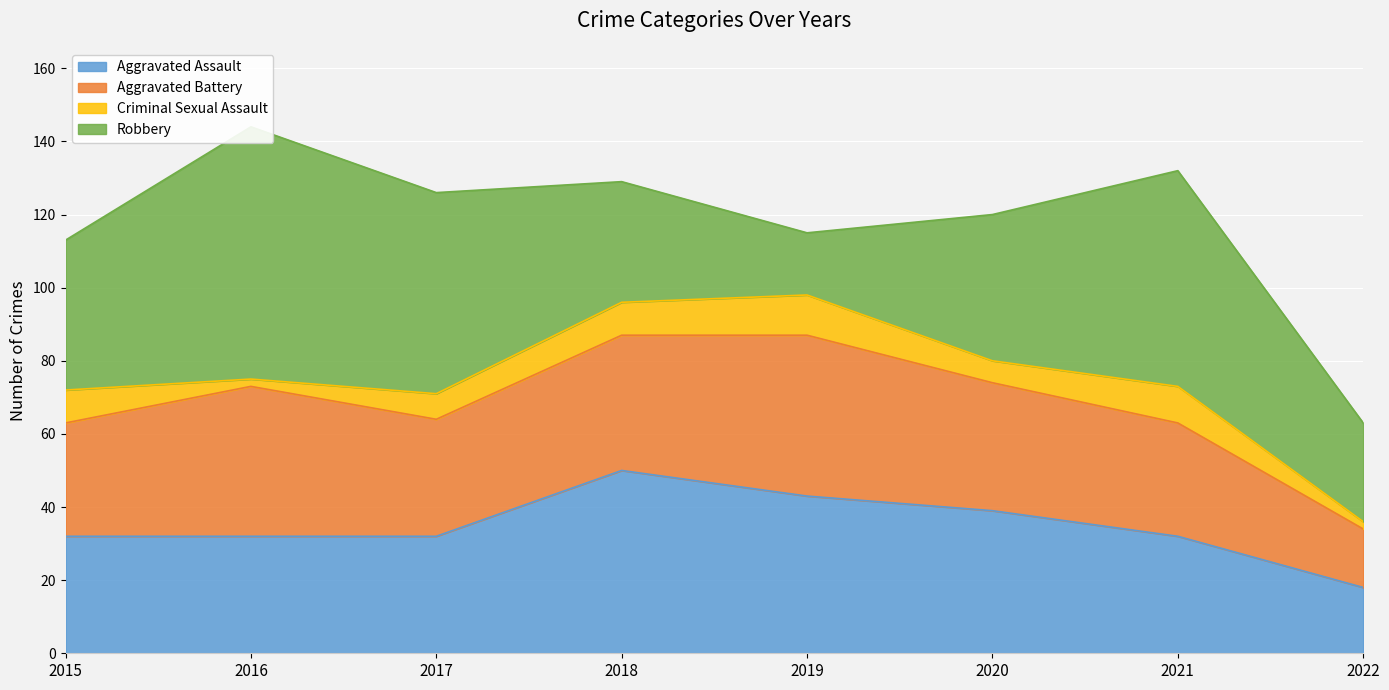

At which label does Criminal Sexual Assault reach its minimum?

2016